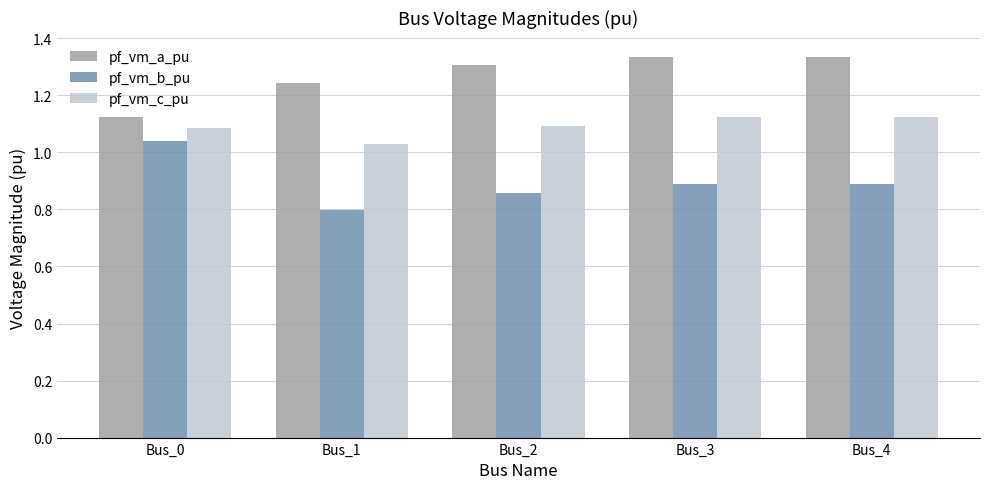

Which series changed the most between Bus_0 and Bus_1?

pf_vm_b_pu